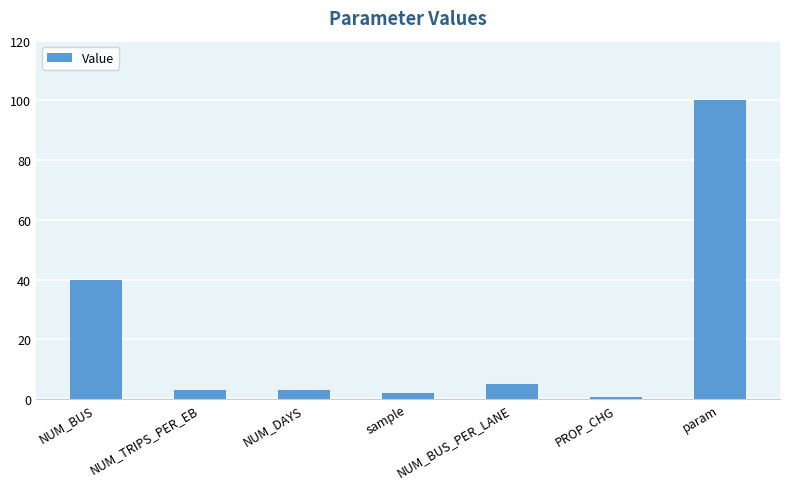

Which has a higher value, NUM_BUS_PER_LANE or NUM_DAYS?

NUM_BUS_PER_LANE